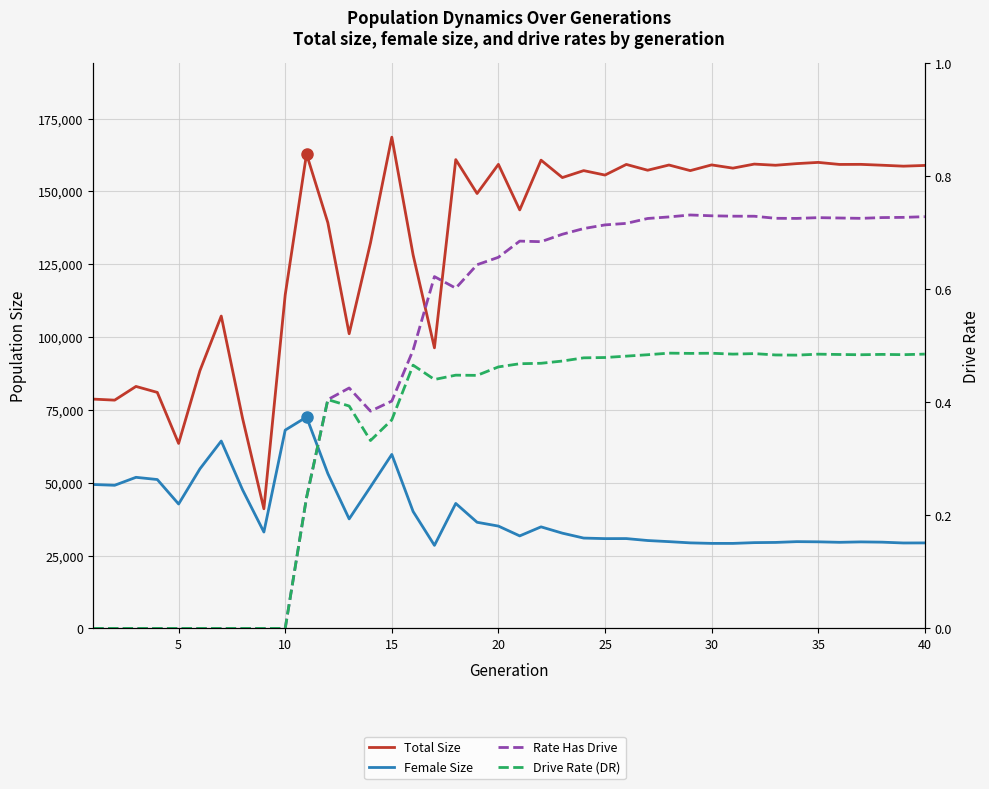

True or false: Rate Has Drive and Drive Rate (DR) intersect in this chart.

False